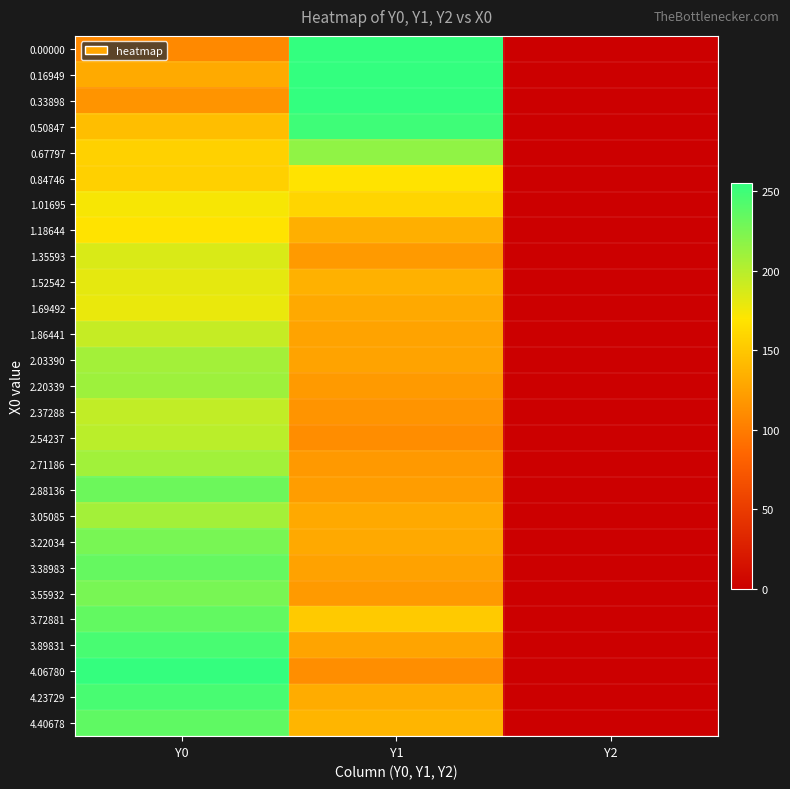

Which category has the highest value across all series?

Y1